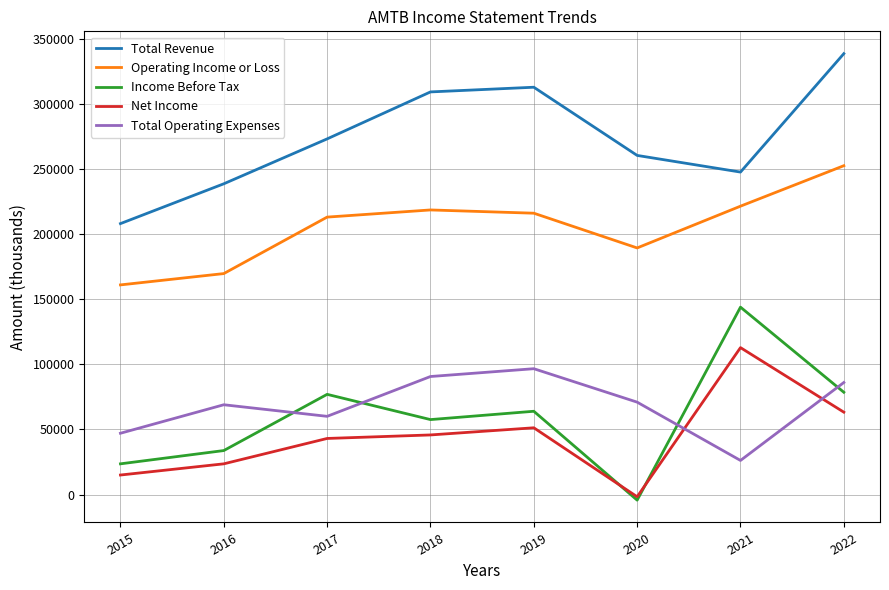

Where do Total Operating Expenses and Income Before Tax first cross each other?

2016 and 2017